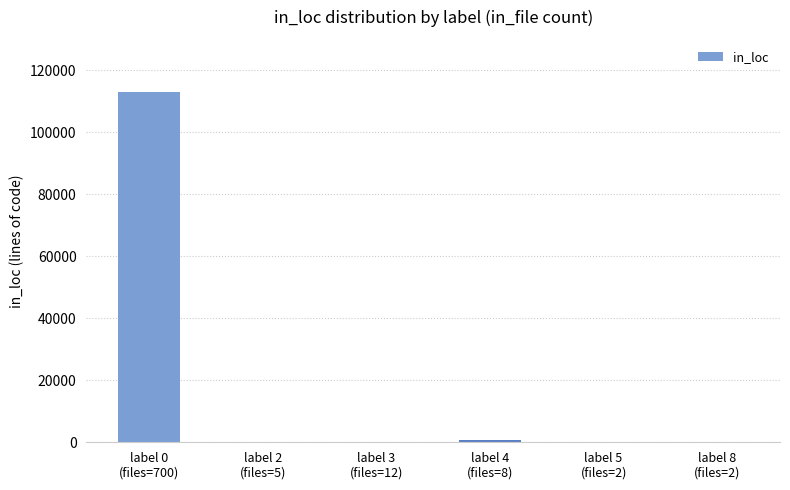

At which category does the chart reach its peak across all series?

label 0
(files=700)